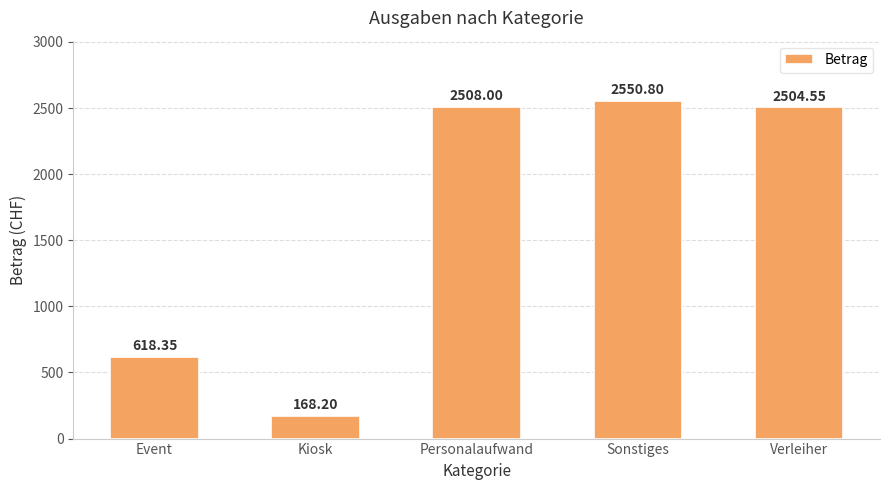

List the labels in order of value, largest first.

Sonstiges, Personalaufwand, Verleiher, Event, Kiosk